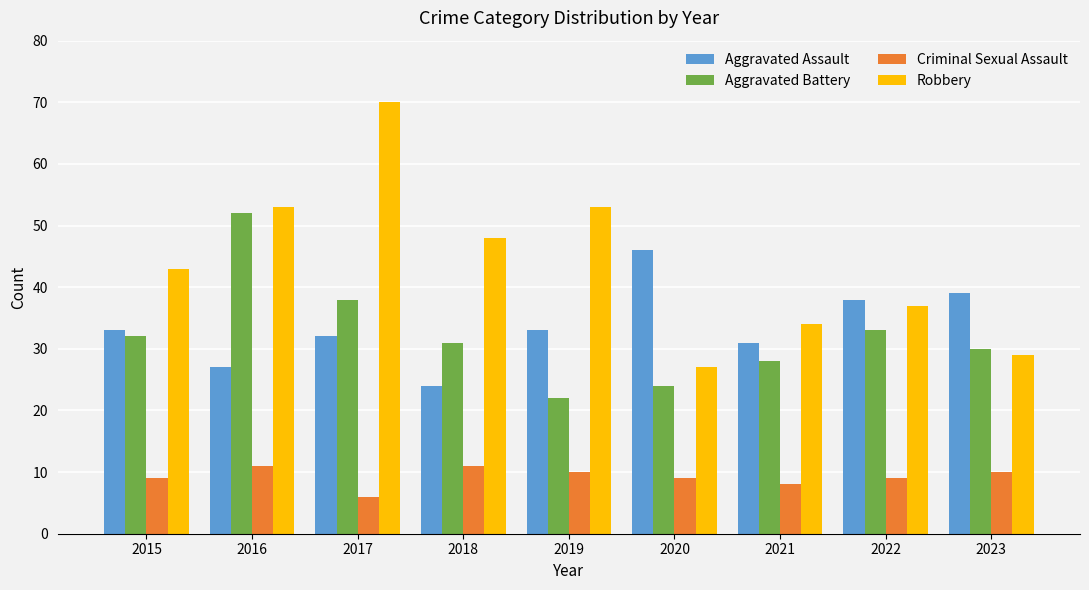

How many values in the Robbery series are below 43?

4